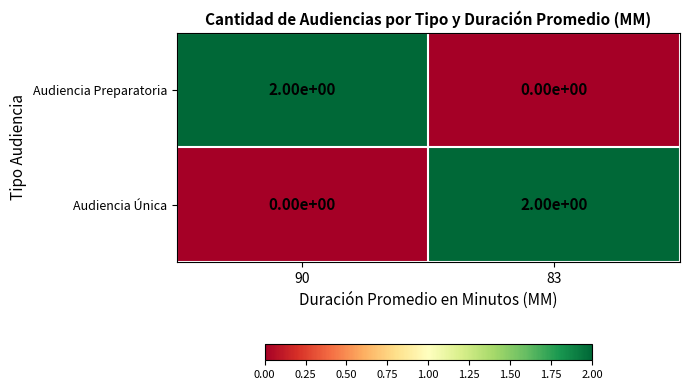

Where is Audiencia Única nearest to the value 1?

90